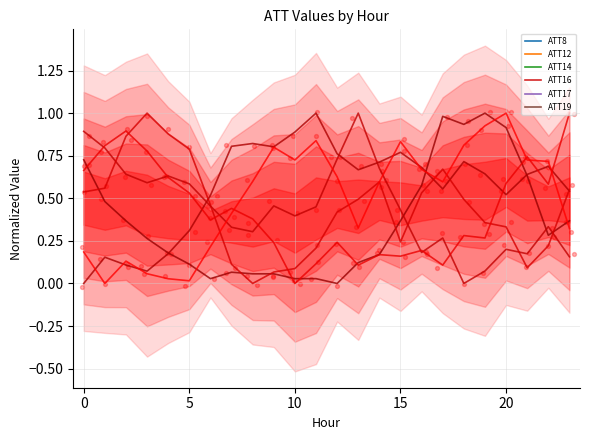

At how many categories does at least one series exceed 0?

24